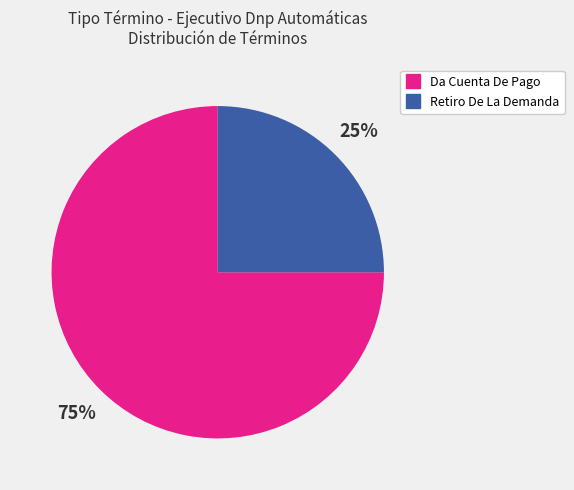

Between Retiro De La Demanda and Da Cuenta De Pago, which is larger?

Da Cuenta De Pago